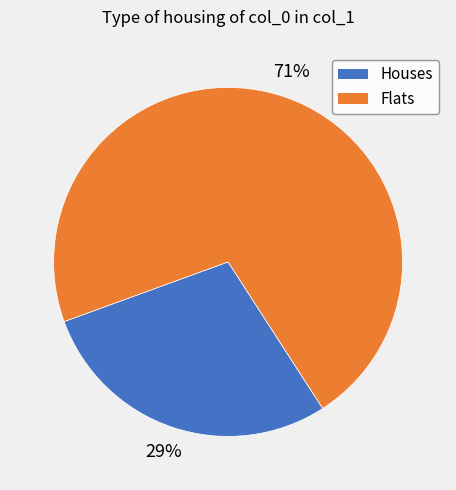

To the nearest percent, what is the average slice percentage?

50%